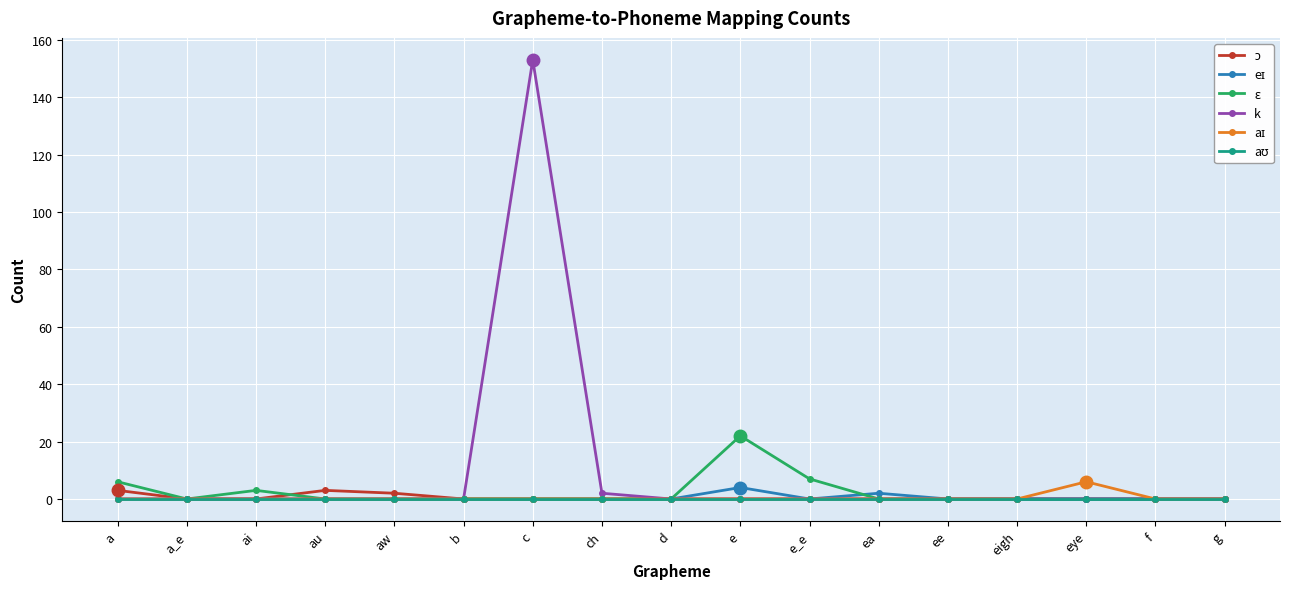

Does the chart have visible grid lines?

Yes